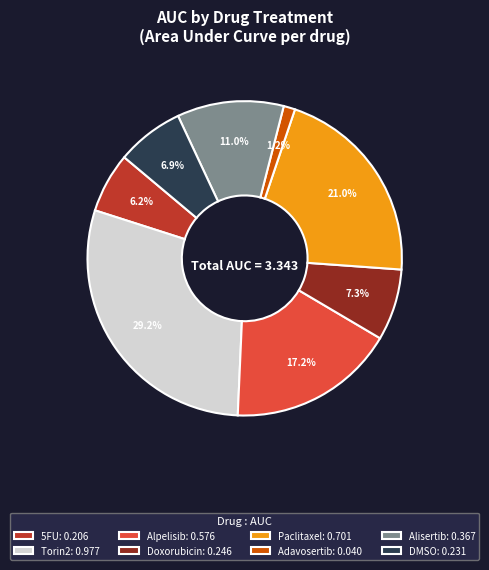

The Paclitaxel slice represents 21% of the pie. True or false?

True